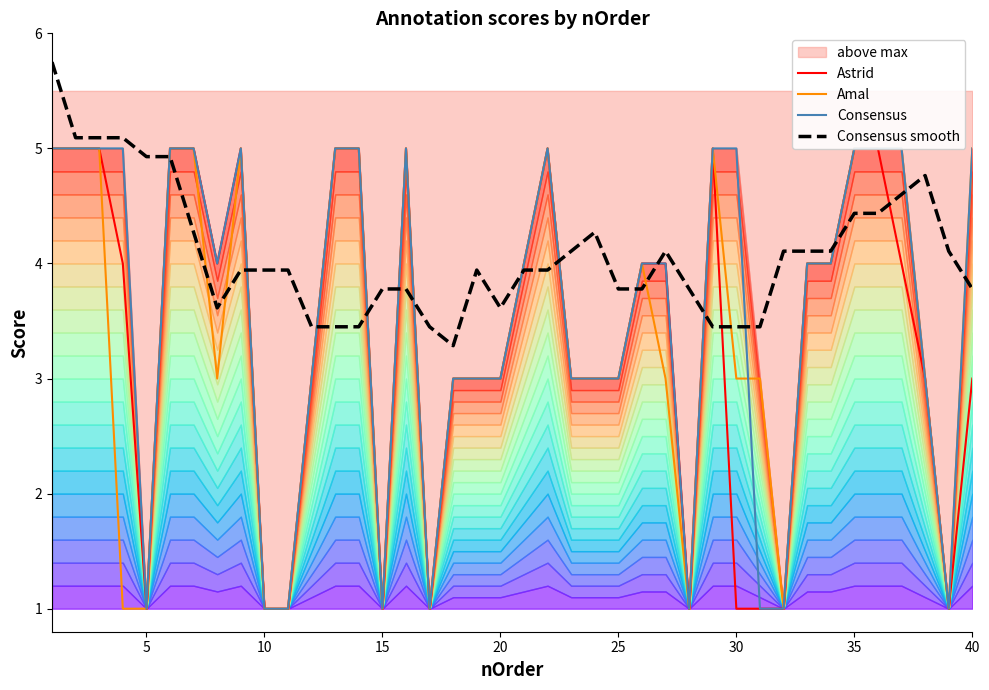

What is the maximum value for Consensus smooth?

5.8